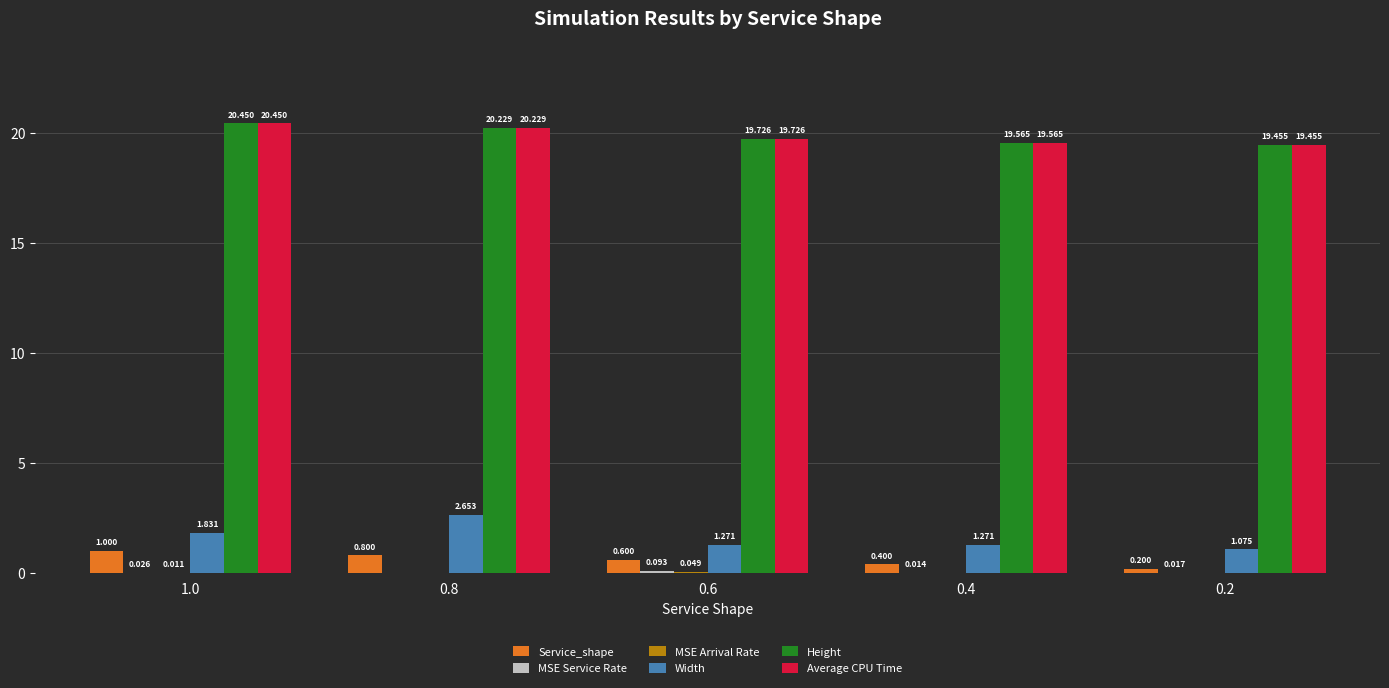

Reading left to right, what are all the values shown in this chart?

Service_shape: 1.0=1.0	0.8=0.8	0.6=0.6	0.4=0.4	0.2=0.2
MSE Service Rate: 1.0=0.0	0.8=0.0	0.6=0.1	0.4=0.0	0.2=0.0
MSE Arrival Rate: 1.0=0.0	0.8=0.0	0.6=0.0	0.4=0.0	0.2=0.0
Width: 1.0=1.8	0.8=2.7	0.6=1.3	0.4=1.3	0.2=1.1
Height: 1.0=20.4	0.8=20.2	0.6=19.7	0.4=19.6	0.2=19.5
Average CPU Time: 1.0=20.4	0.8=20.2	0.6=19.7	0.4=19.6	0.2=19.5